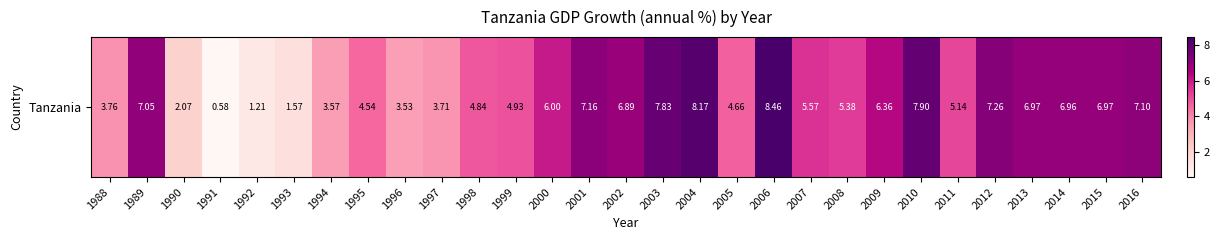

What is the ratio of the value at 2000 to the value at 2011?

1.2